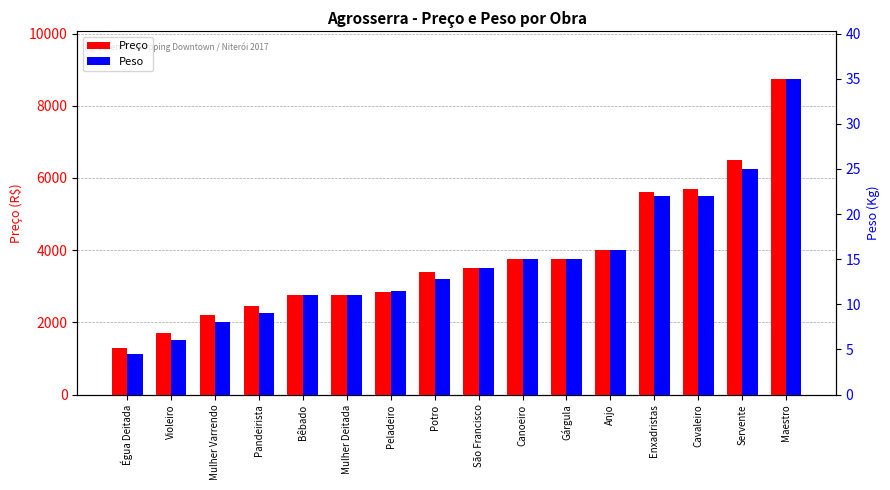

Rank the categories by Peso value from highest to lowest.

Maestro, Servente, Enxadristas, Cavaleiro, Anjo, Canoeiro, Gárgula, São Francisco, Potro, Peladeiro, Bêbado, Mulher Deitada, Pandeirista, Mulher Varrendo, Violeiro, Égua Deitada